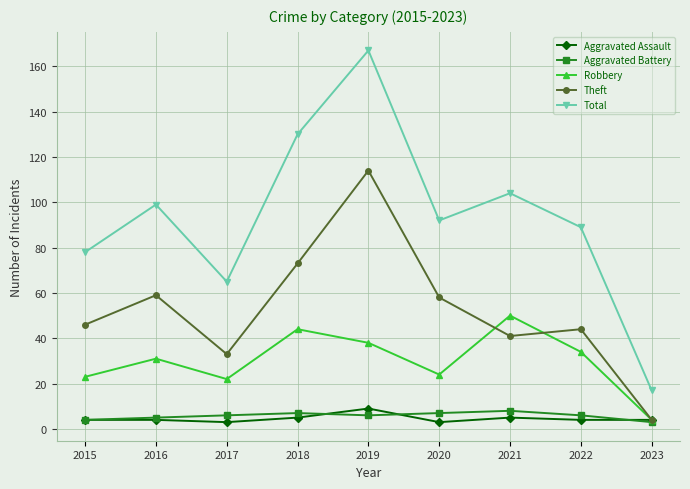

Reading right to left, transcribe all the data shown in this chart.

Aggravated Assault: 4	4	5	3	9	5	3	4	4
Aggravated Battery: 3	6	8	7	6	7	6	5	4
Robbery: 4	34	50	24	38	44	22	31	23
Theft: 4	44	41	58	114	73	33	59	46
Total: 17	89	104	92	167	130	65	99	78